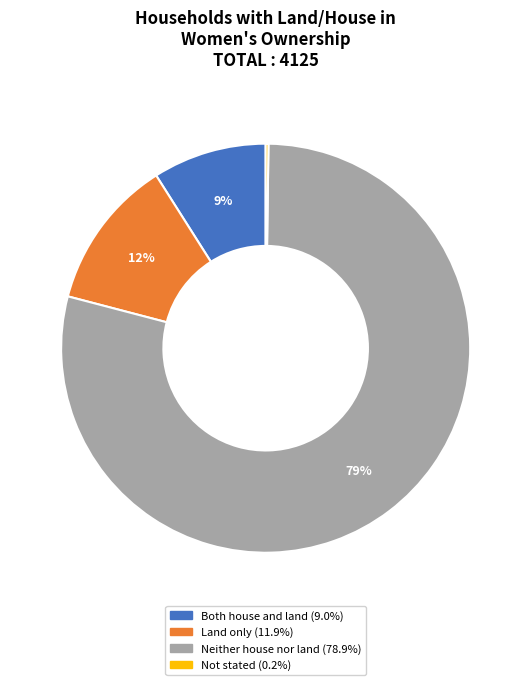

Which slice is the largest?

Neither house nor land